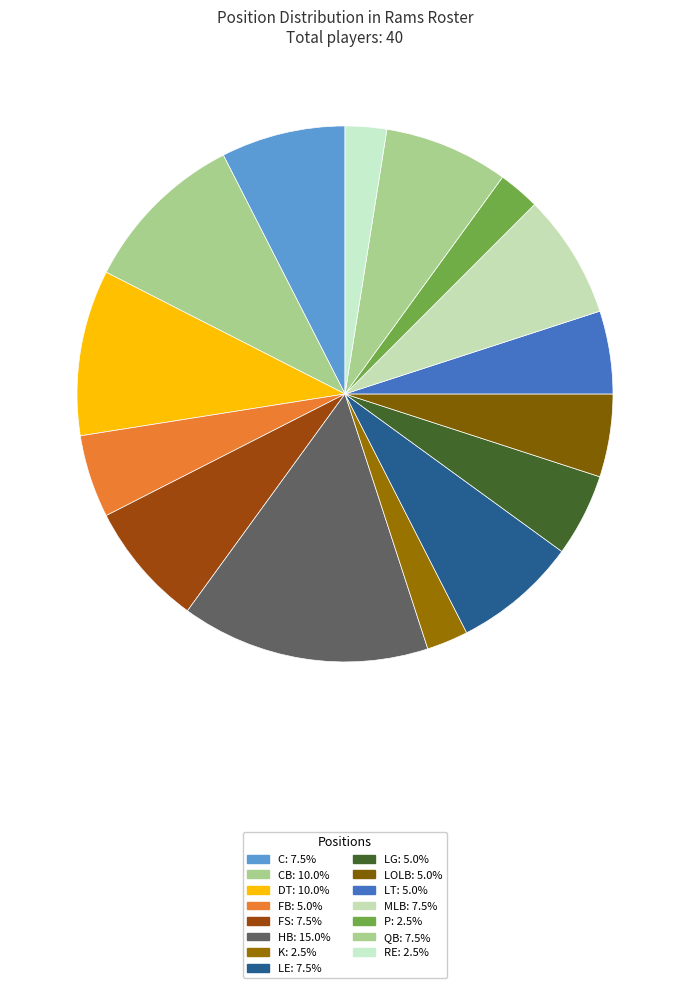

How many slices are in this pie chart?

15